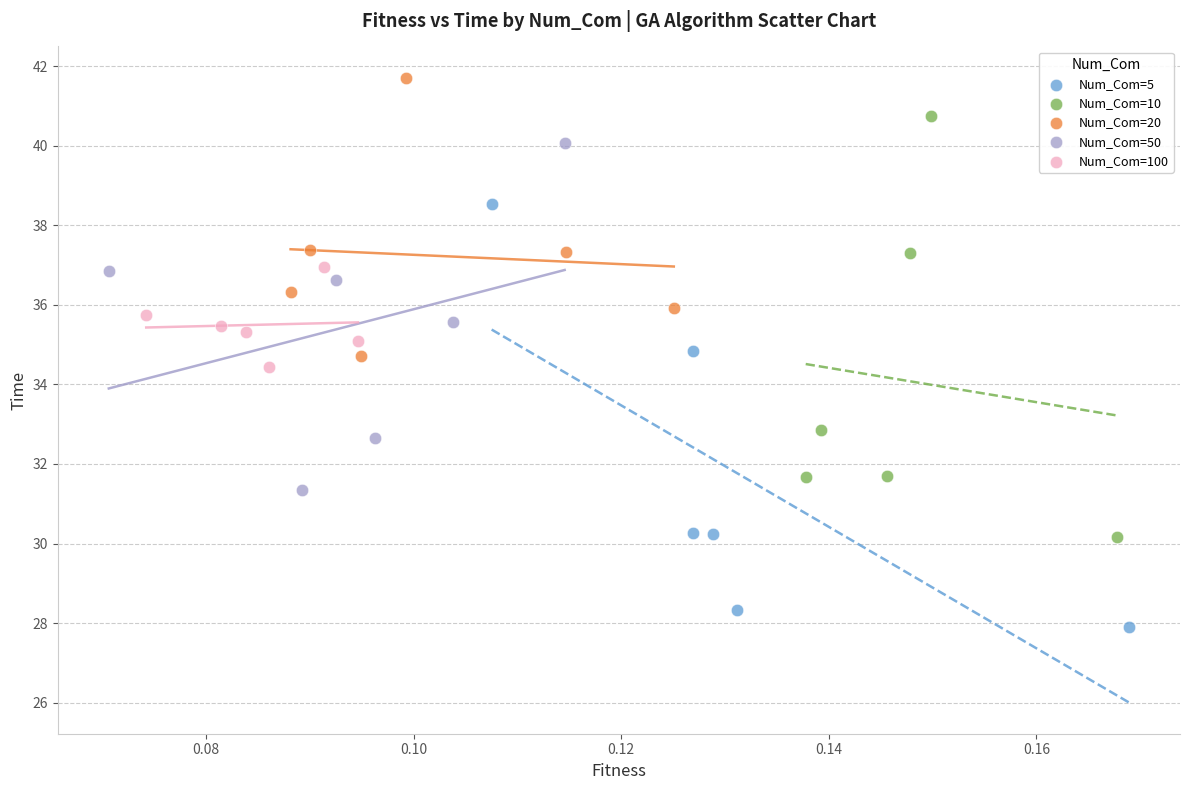

Which series contains the lowest Y value?

Num_Com=5